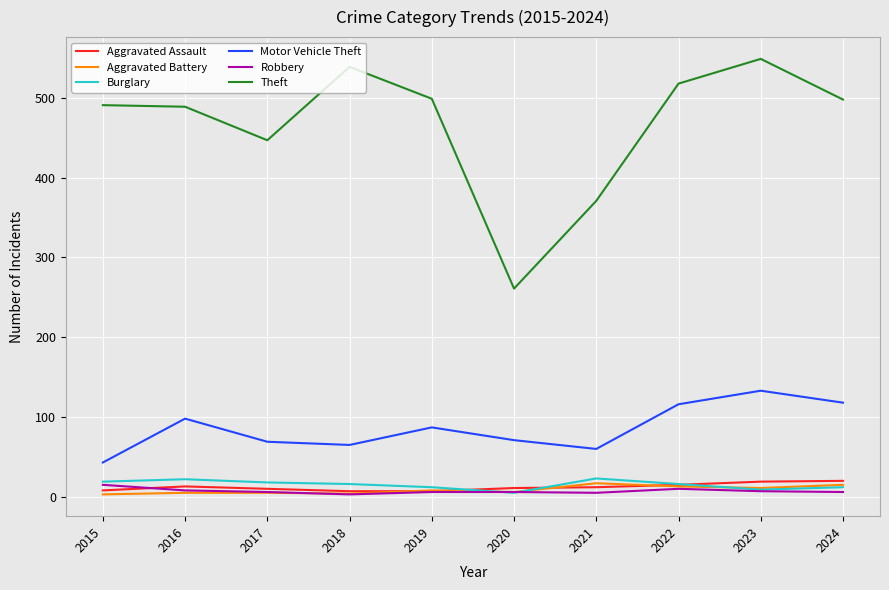

What is the average value of the Burglary series?

15